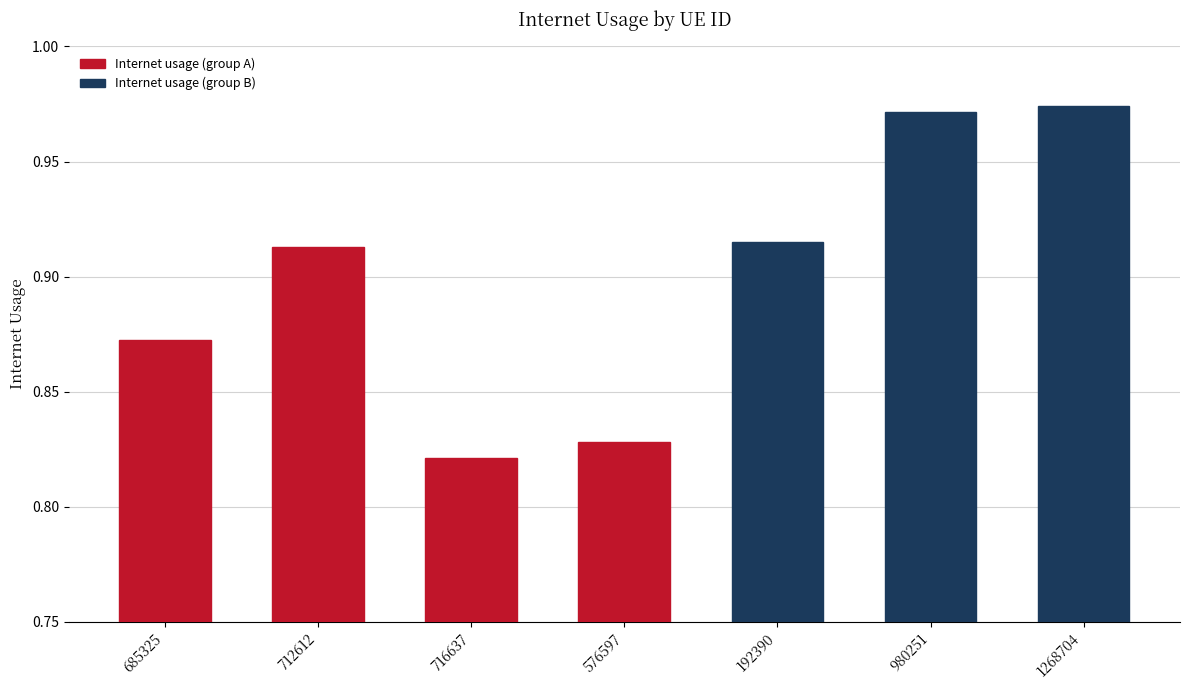

The value at 980251 is 1.4. True or false?

False